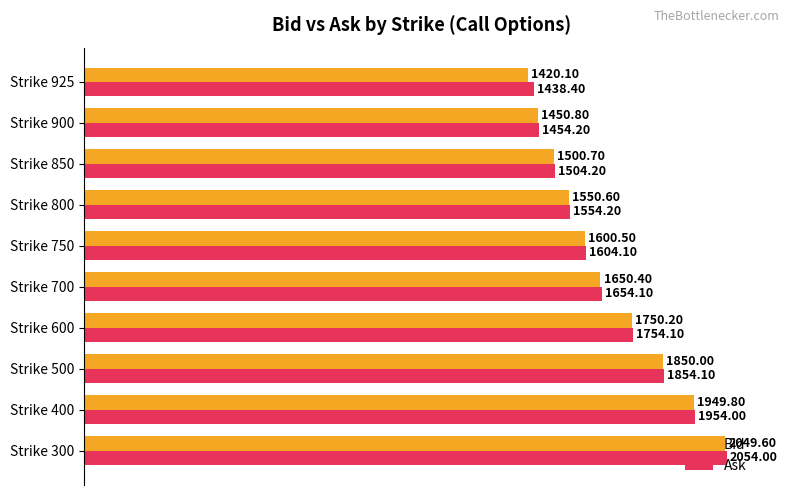

Rank the series at Strike 400 from lowest to highest value.

Bid, Ask